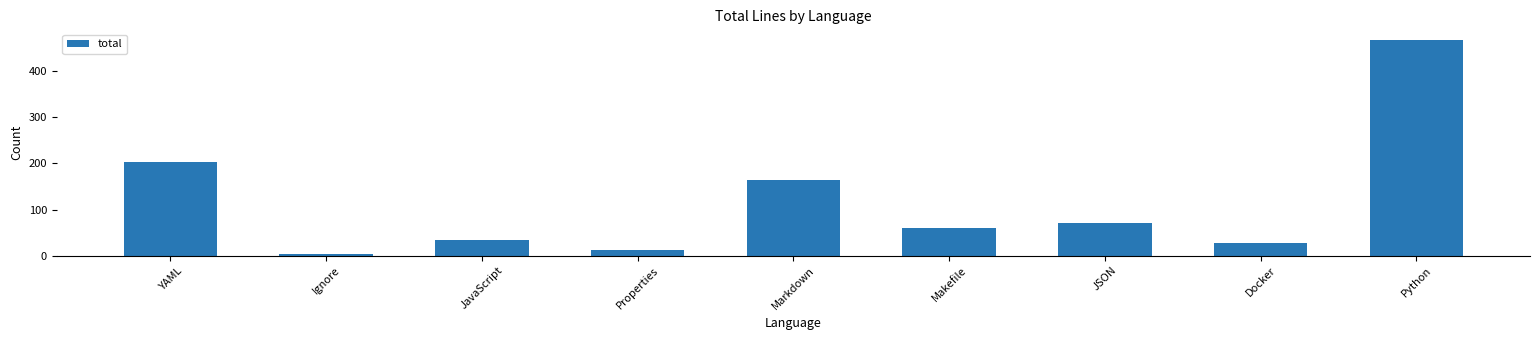

The chart shows a value of 203 at YAML. True or false?

True